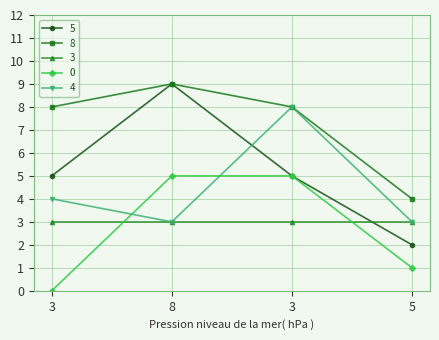

Count the number of data series in this chart.

5